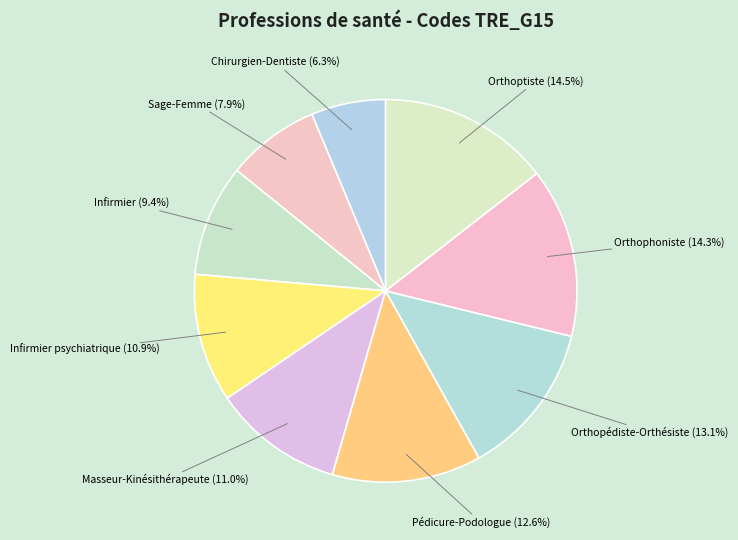

Does any single category account for the majority?

No